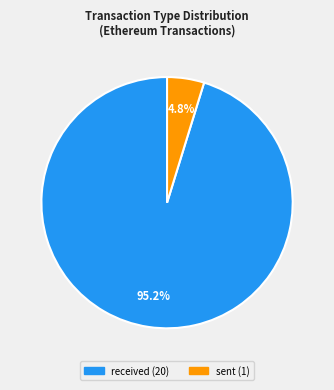

To the nearest percent, what percentage of the pie is received?

95%